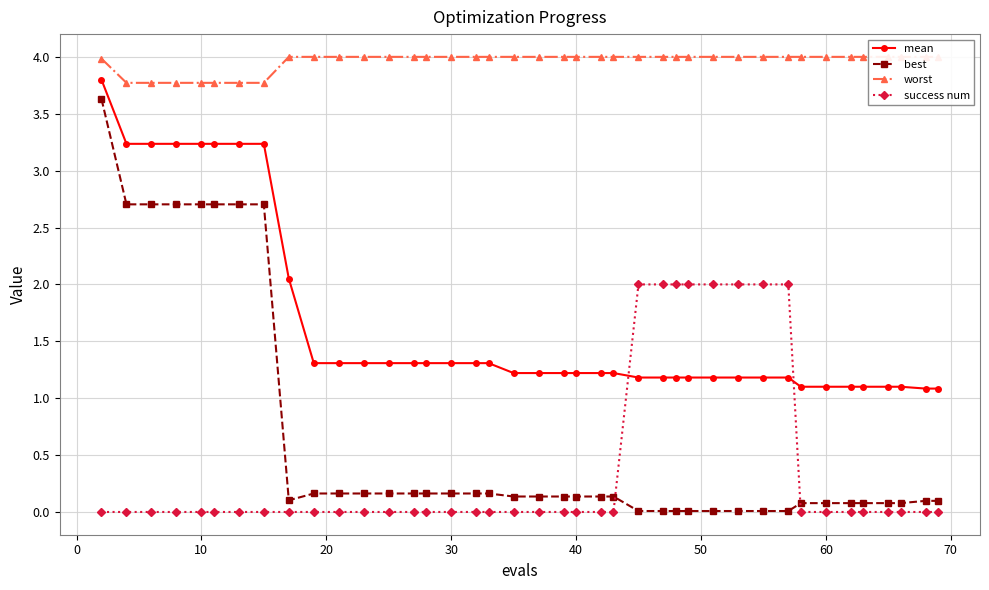

True or false: success num and best cross at least once.

True